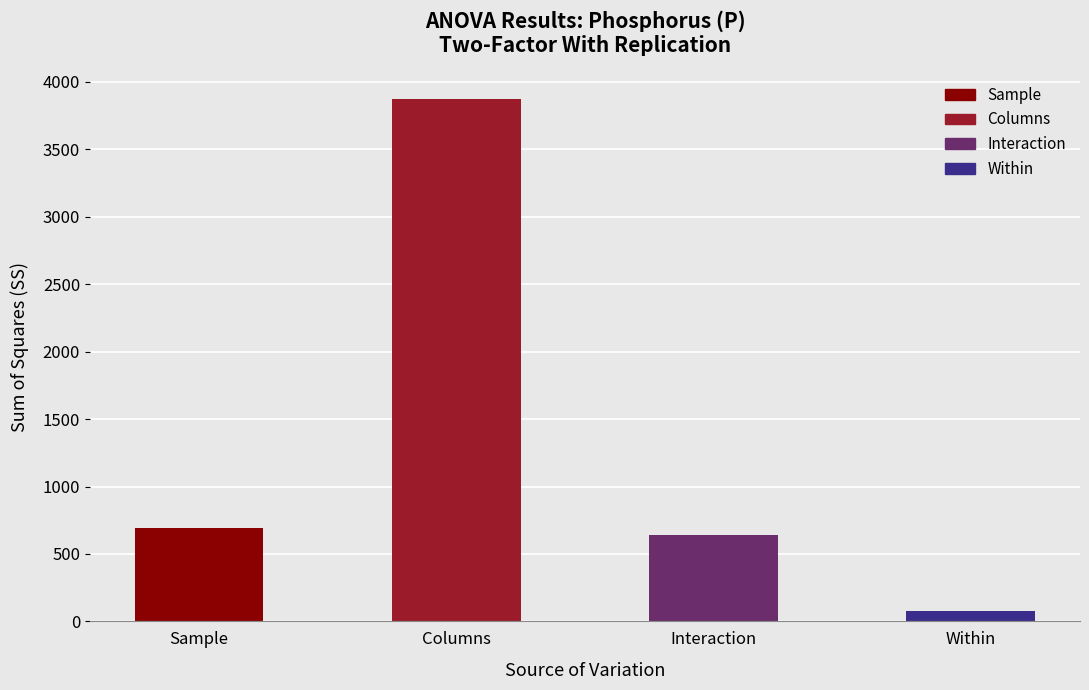

Where is the data nearest to the value 1976?

Sample